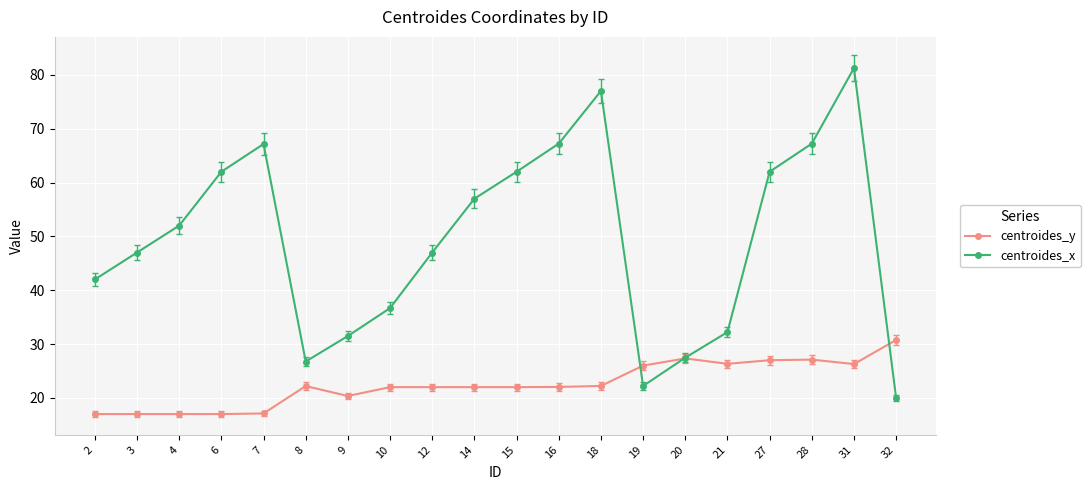

What value does the centroides_x series have at 27?

62.0